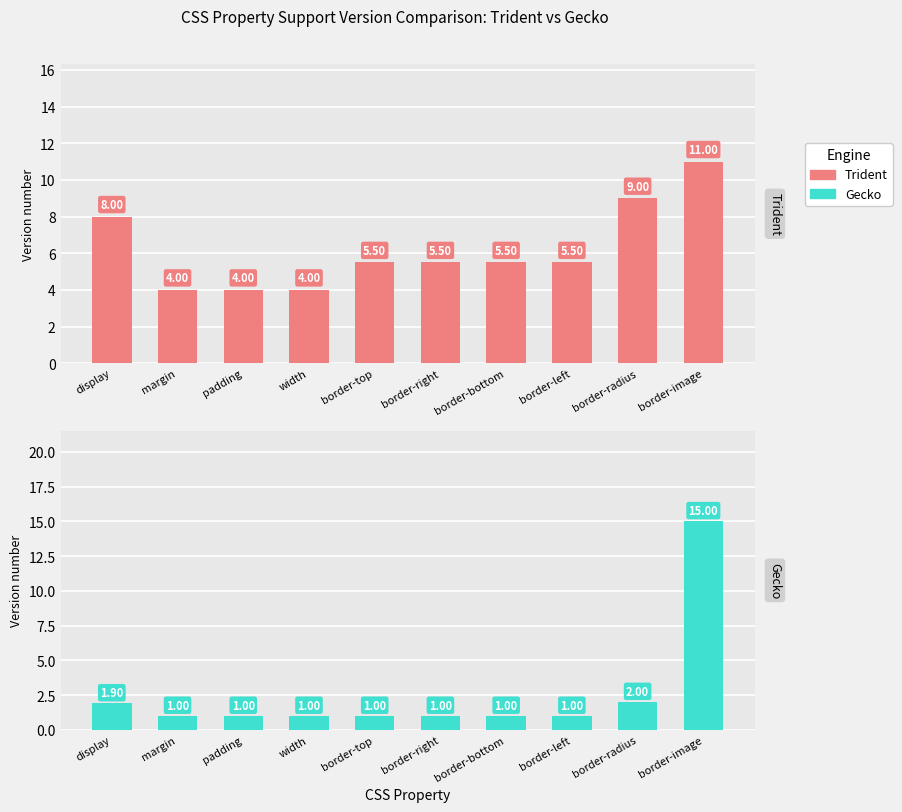

Which category has the highest value in the Trident series?

border-image